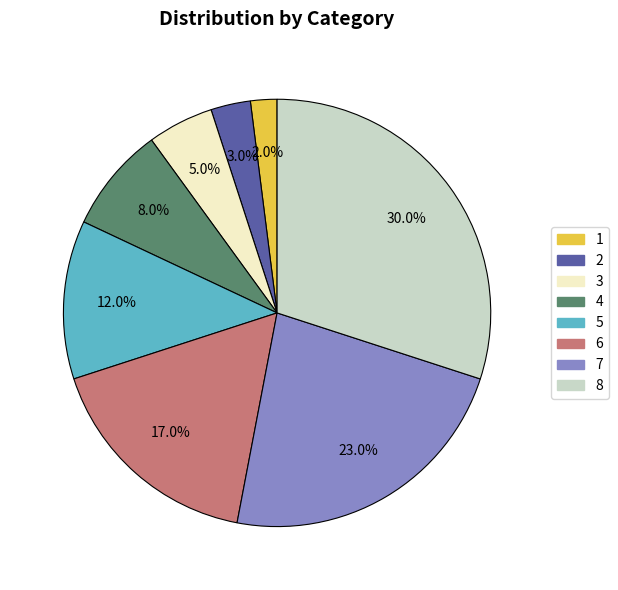

Rank the categories by value from lowest to highest.

1, 2, 3, 4, 5, 6, 7, 8